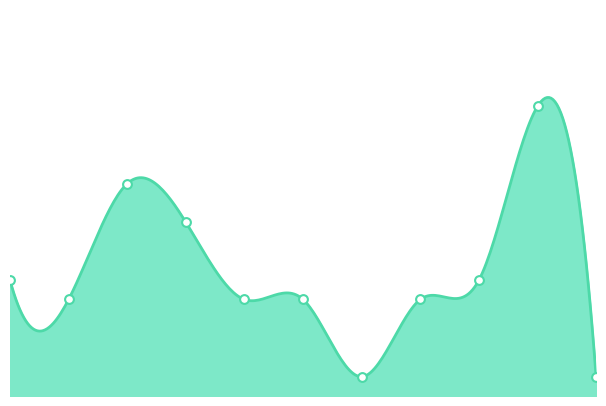

What is the change in value from 2016 to 2017?

+6